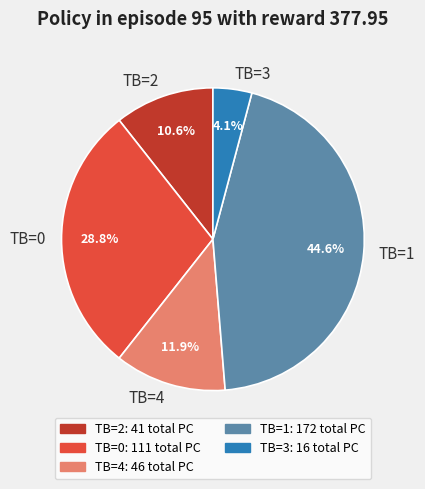

How much of the chart is everything except TB=0?

71.2%